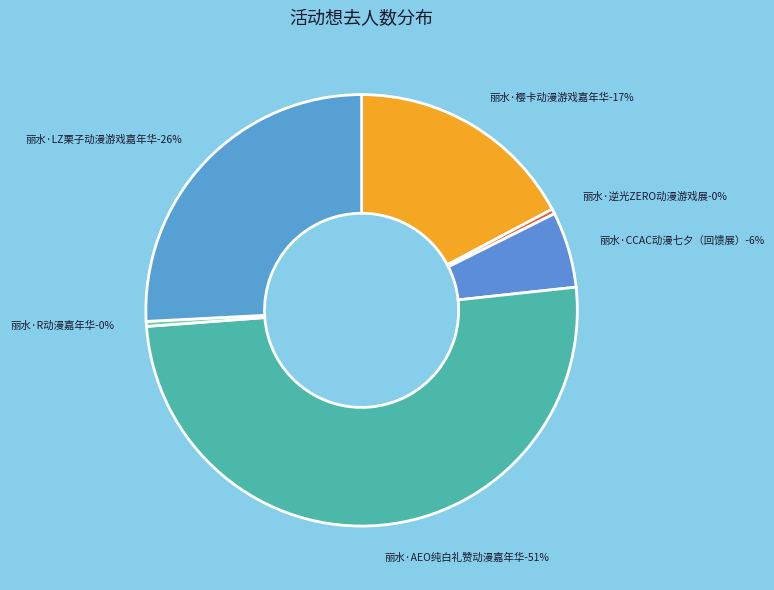

To the nearest percent, what percentage of the pie is 丽水·CCAC动漫七夕（回馈展）?

6%